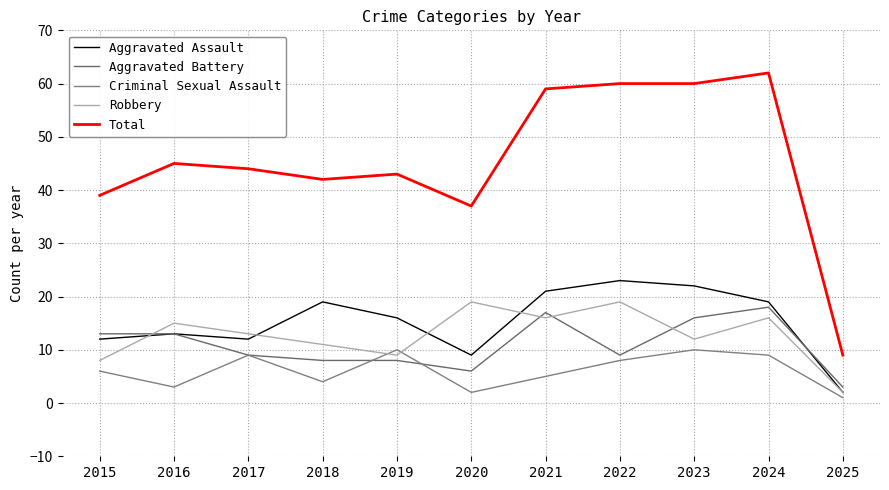

How many lines are shown in the chart?

5